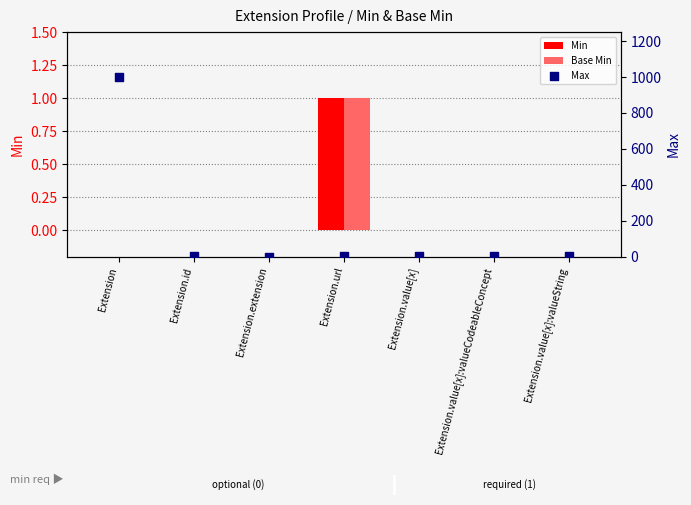

Which series has the largest Y range (max minus min)?

Max